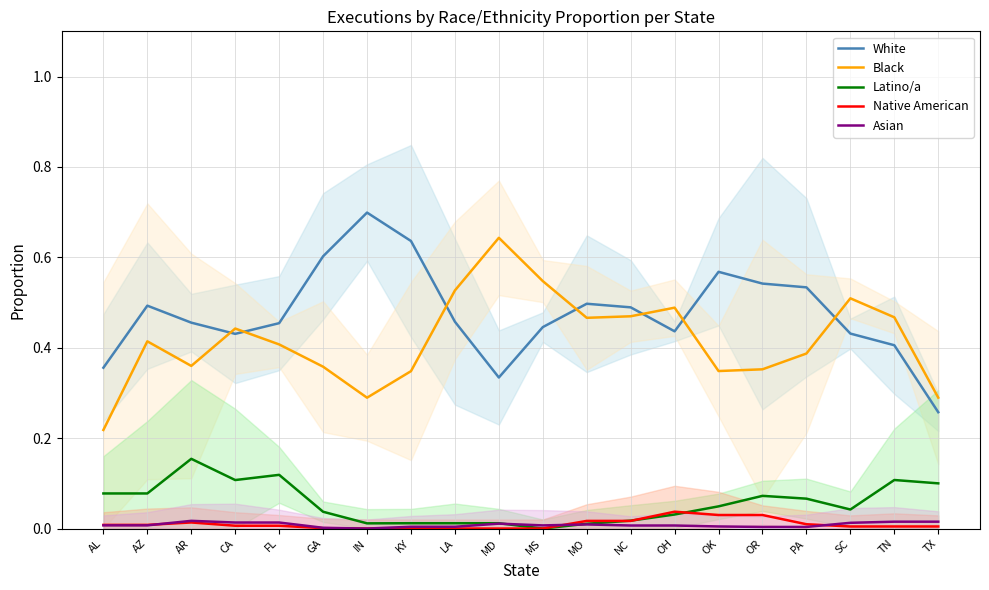

At how many categories does at least one series exceed 0?

20